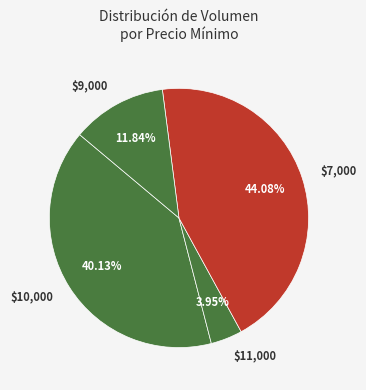

Which slice is the smallest?

$11,000